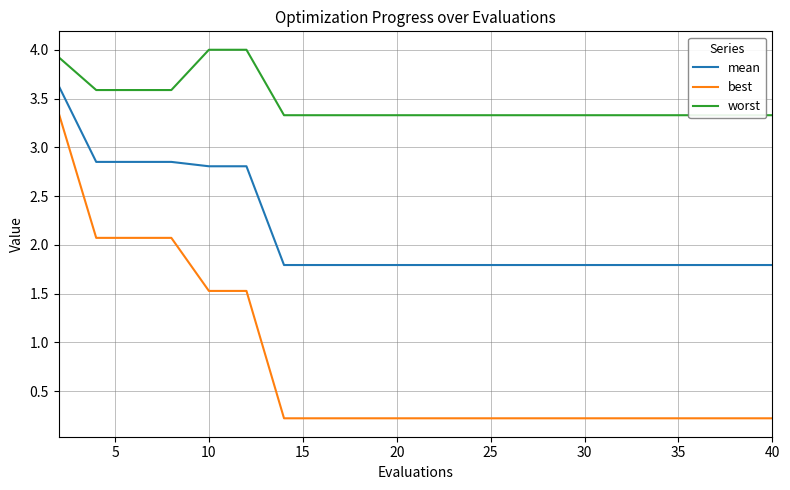

Does the chart have visible grid lines?

Yes